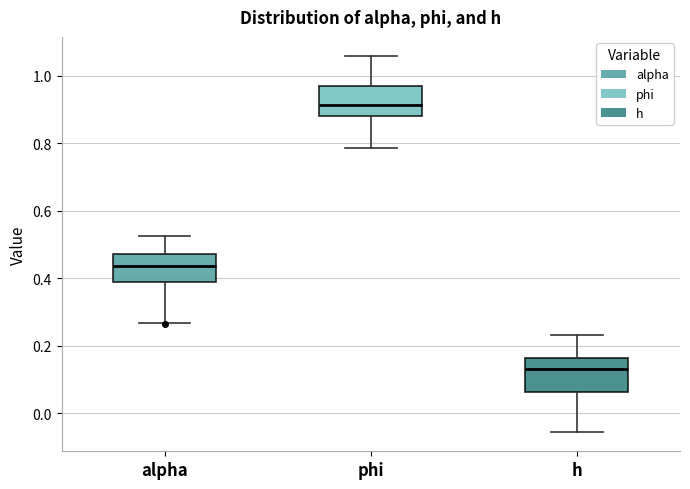

Where does the lower whisker of the box for h end on the y-axis? The values are not printed on the chart, so give them approximately, as read against the axis.

-0.06